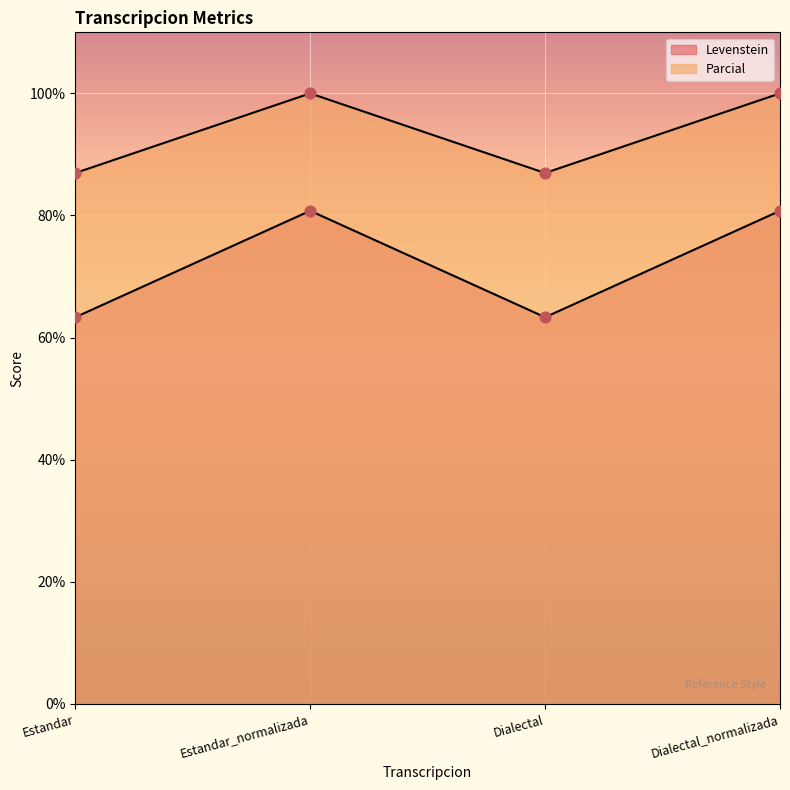

Which series reaches the maximum Y coordinate?

Parcial